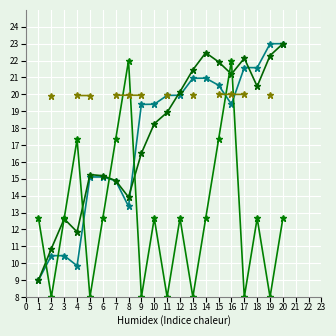

How many intersections are there between Real Time Portfolio Value and Average?

2